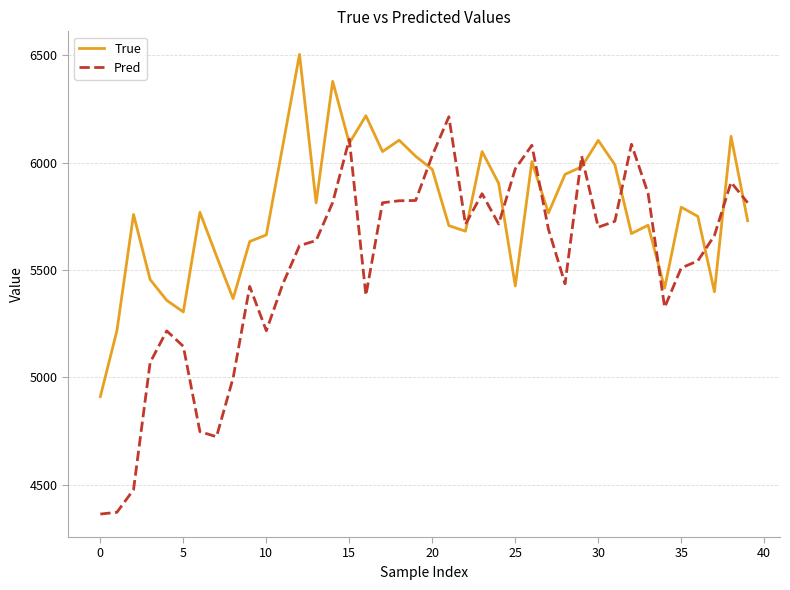

Which series has the largest total across all categories?

True